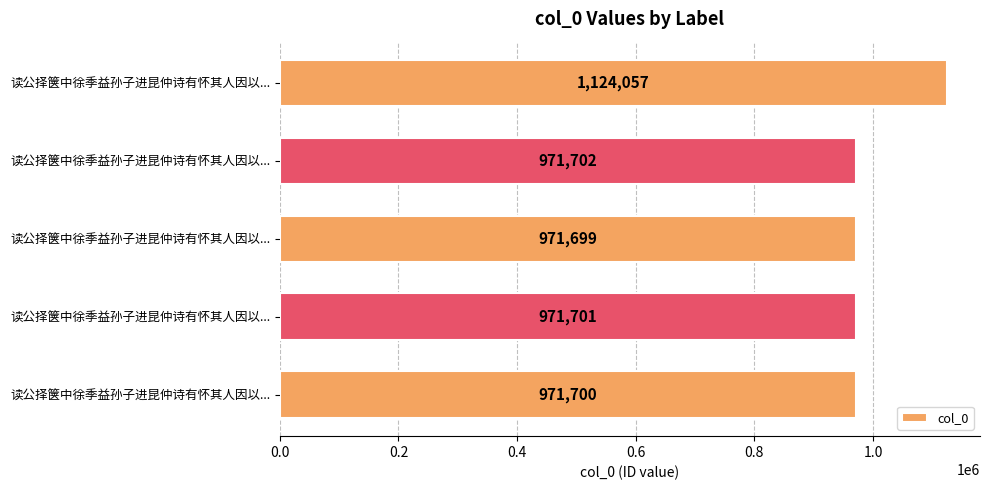

Count the number of data series in this chart.

1